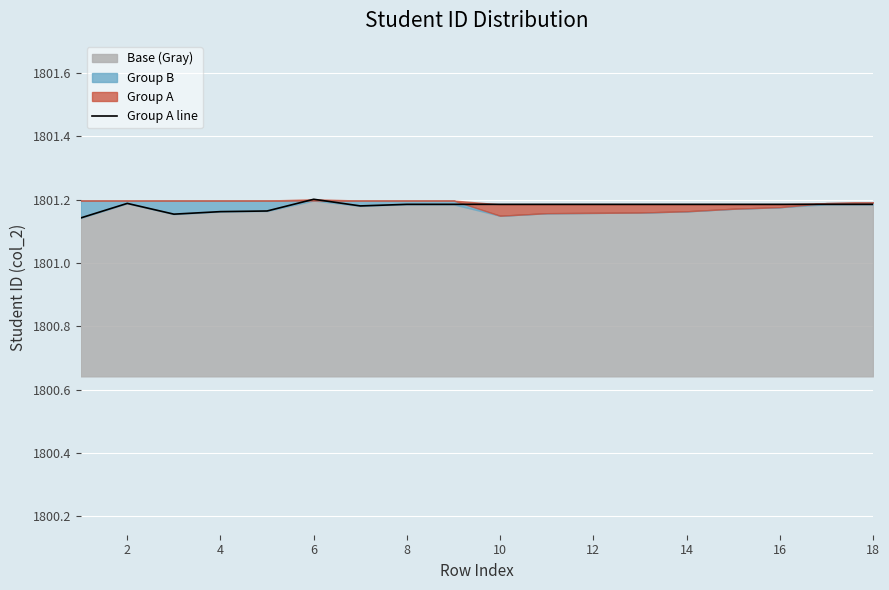

True or false: Group A line has a value of 3113.8 at 2.

False